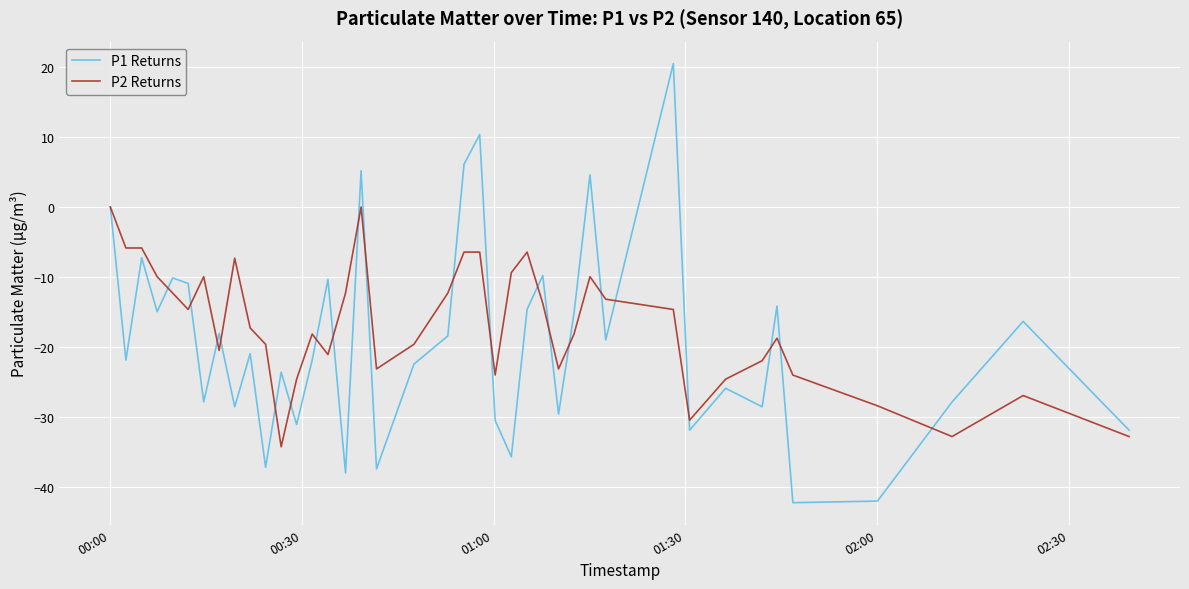

What is the maximum value shown in the chart?

20.5